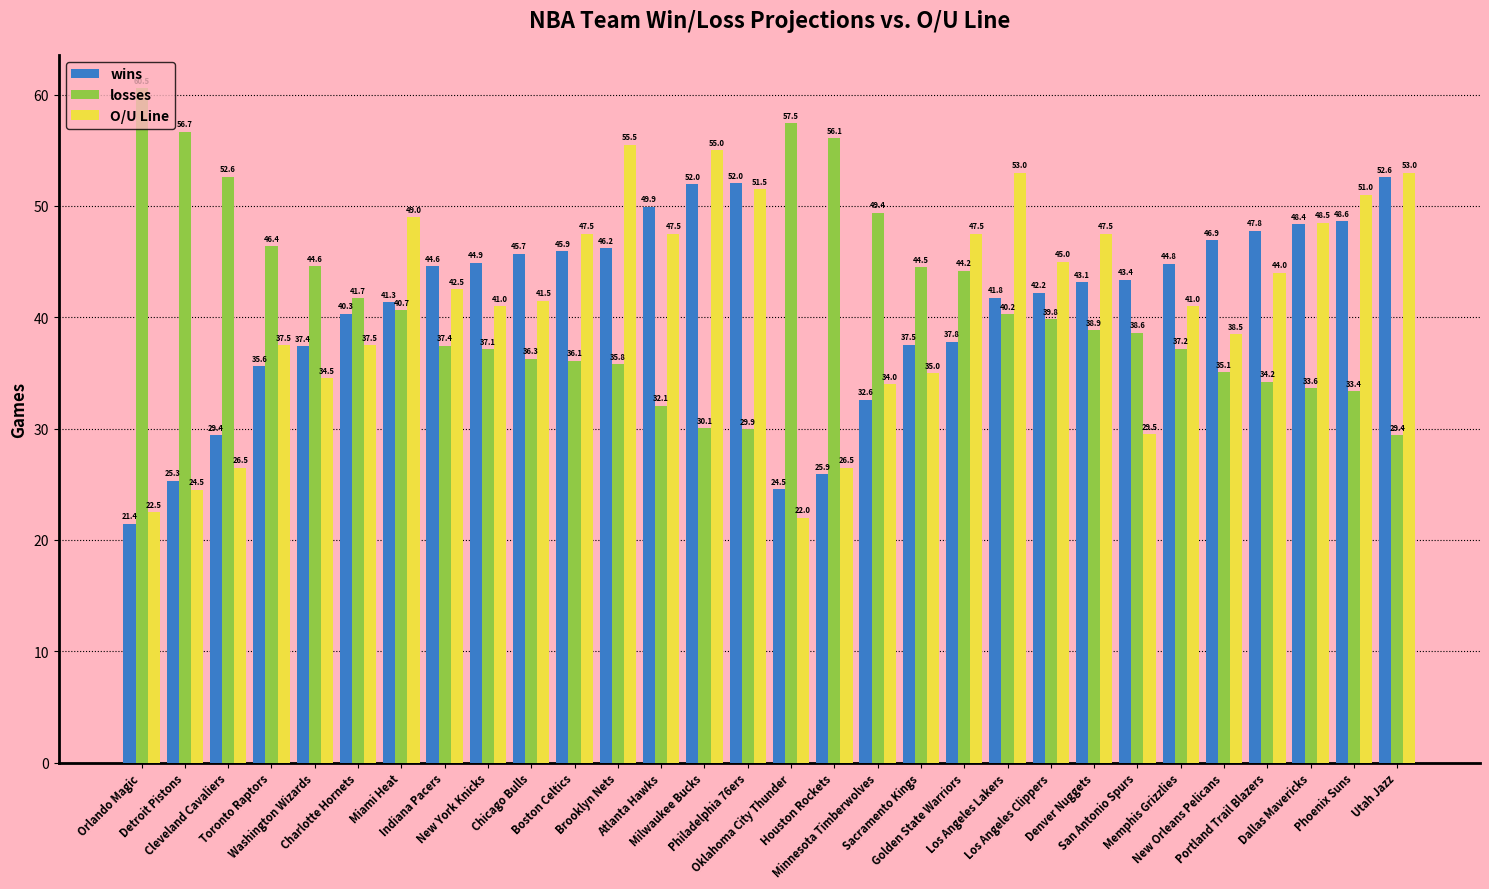

At which label does losses reach its minimum?

Utah Jazz